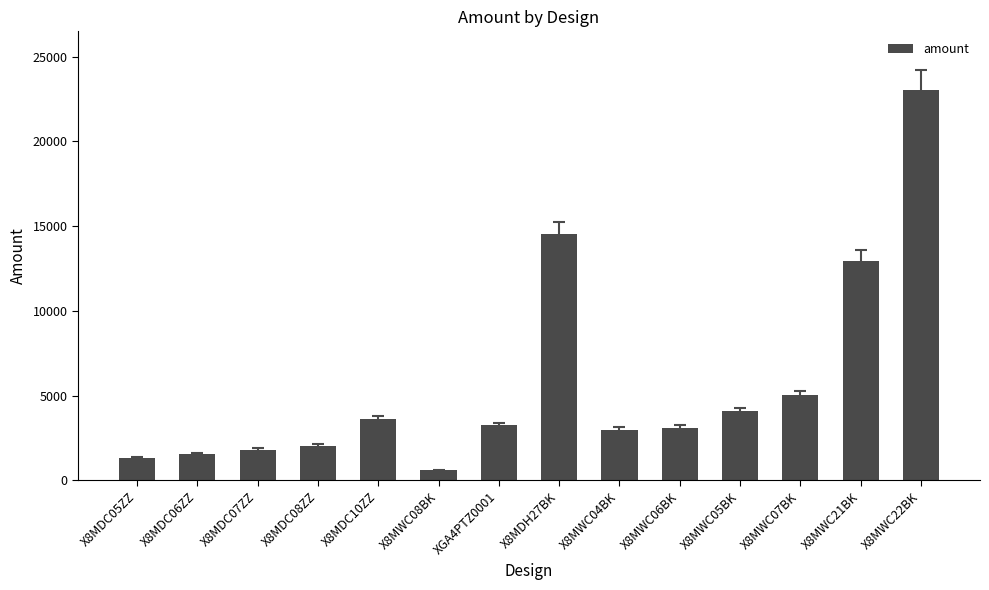

What is the change in value from X8MWC06BK to X8MWC07BK?

+1920